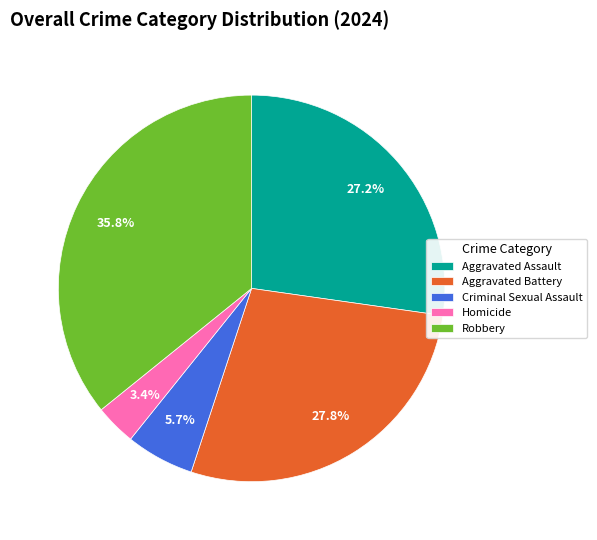

Does any single category account for the majority?

No